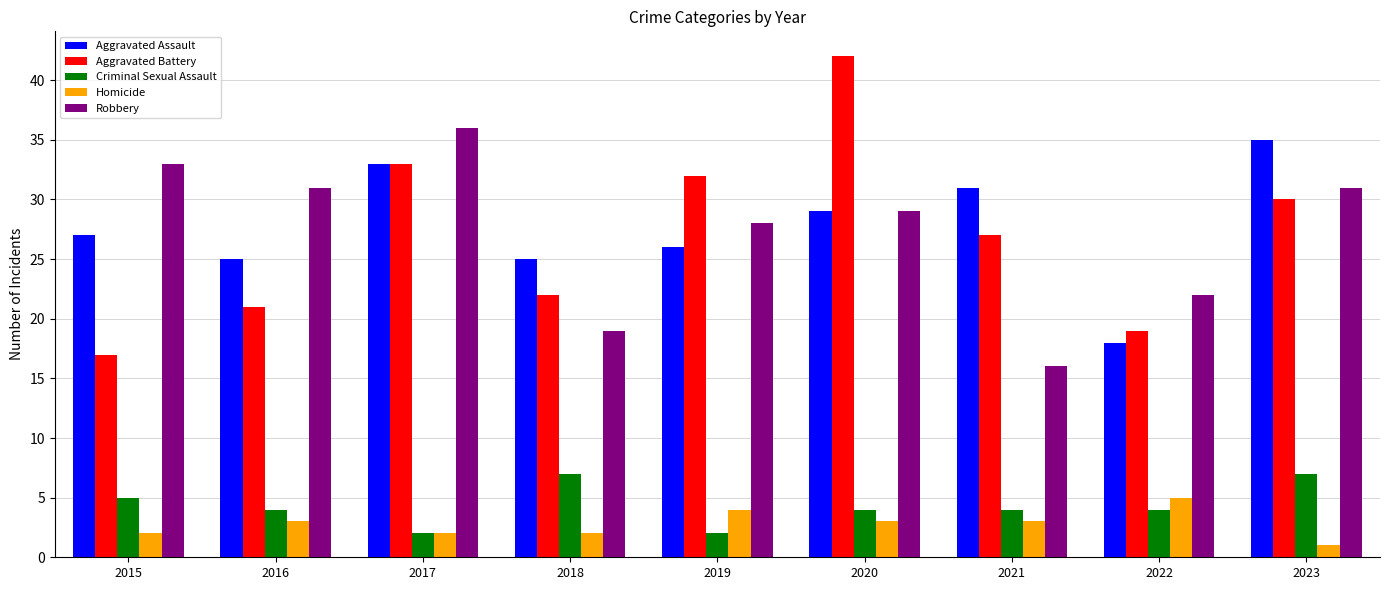

Between 2015 and 2021, which series saw the biggest shift?

Robbery